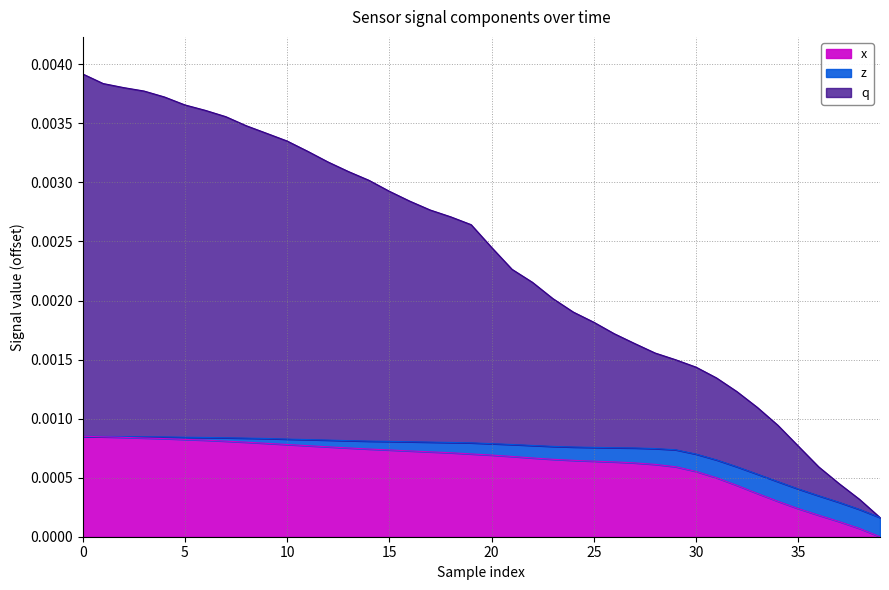

What are all the series names shown in the legend?

x, z, q